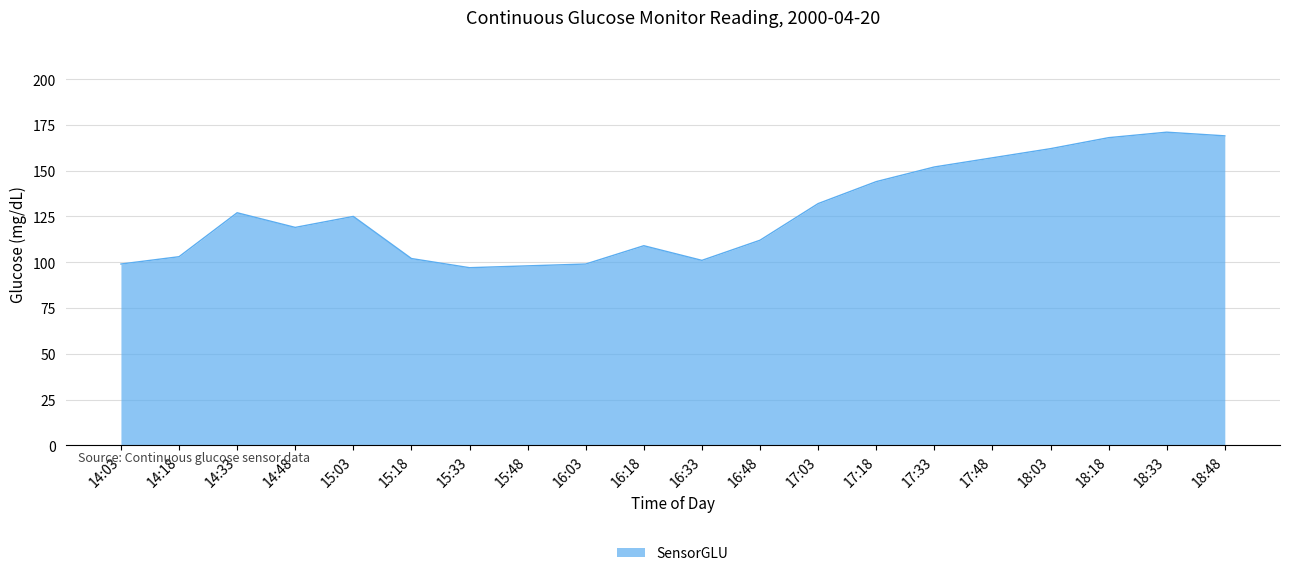

What is the difference between the values at 17:03 and 14:03?

33